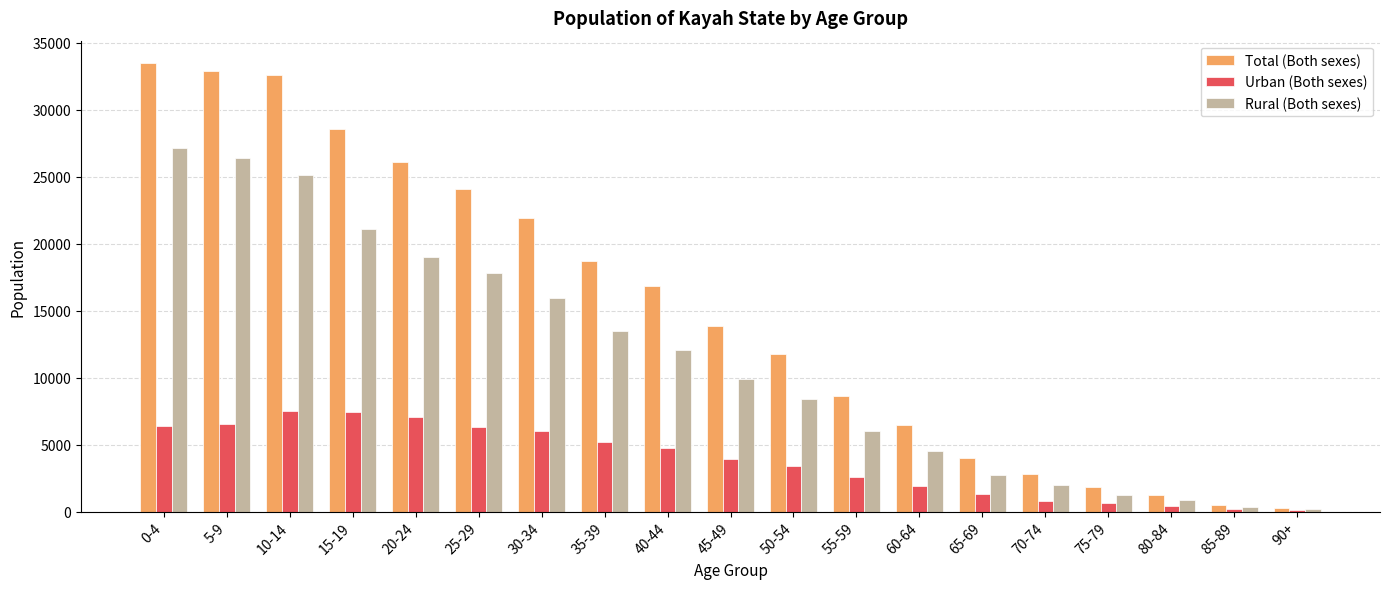

How many series are shown in this chart?

3